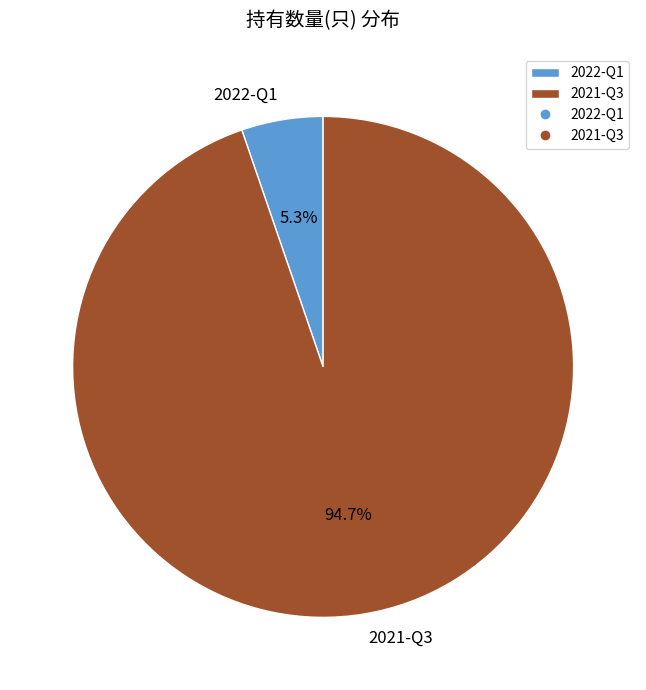

Rank the categories by value from highest to lowest.

2021-Q3, 2022-Q1